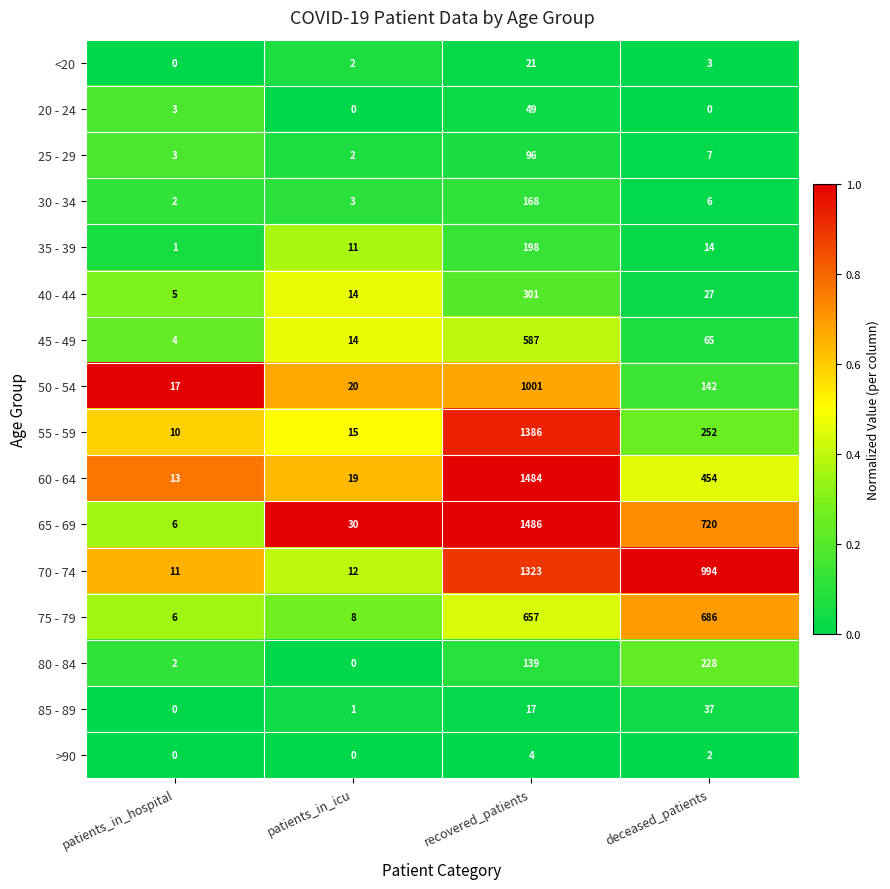

The 70 - 74 series shows 1974 at recovered_patients. True or false?

False